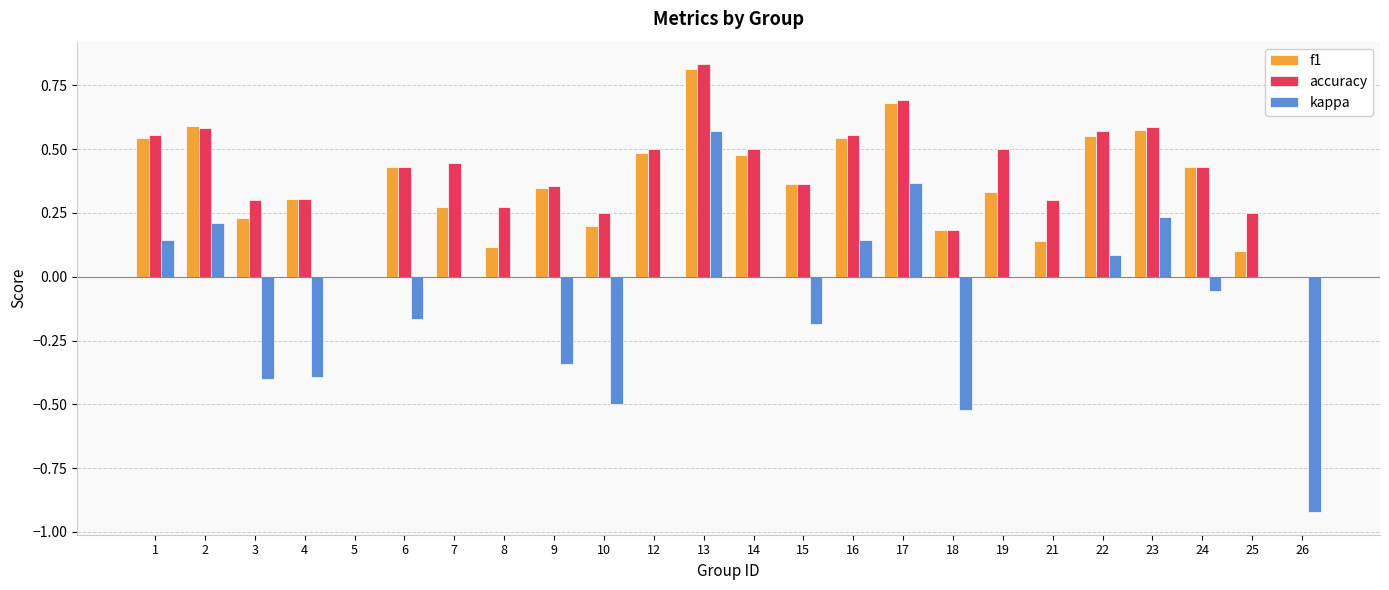

What is the sum of all kappa values?

-1.7